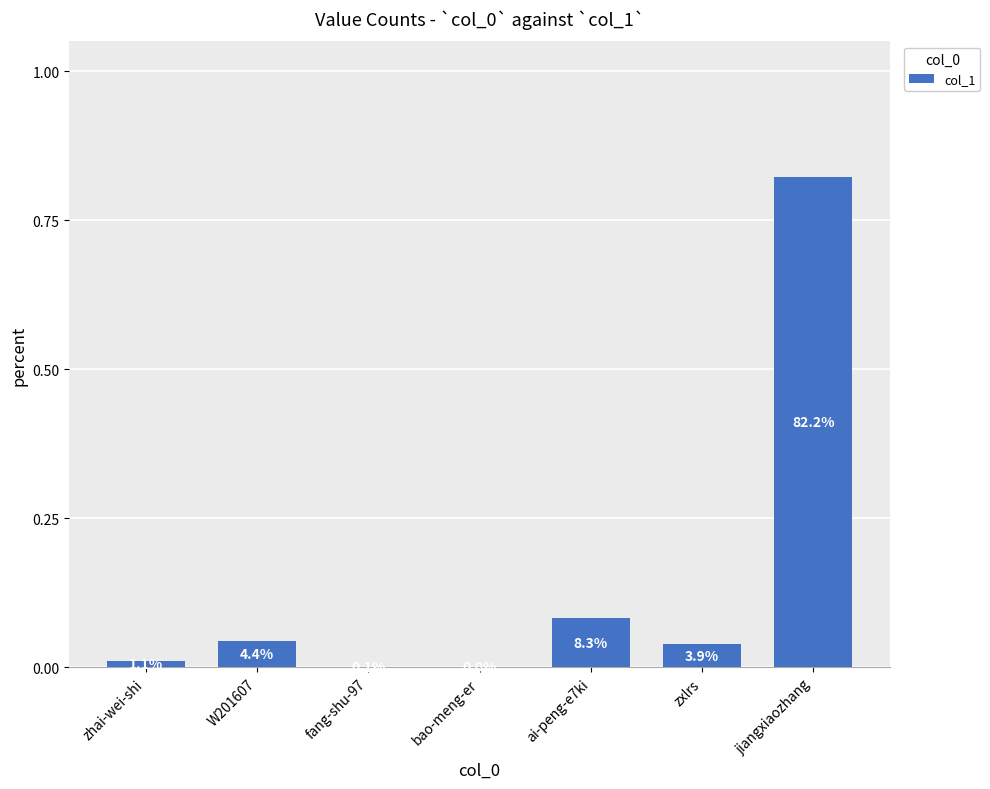

What is the change in value from bao-meng-er to jiangxiaozhang?

+0.8